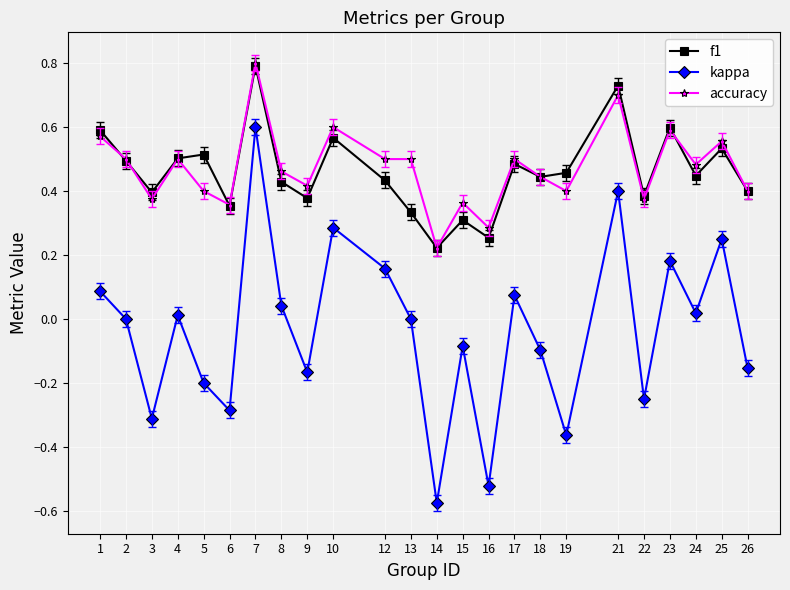

Between 5 and 24, which series saw the biggest shift?

kappa